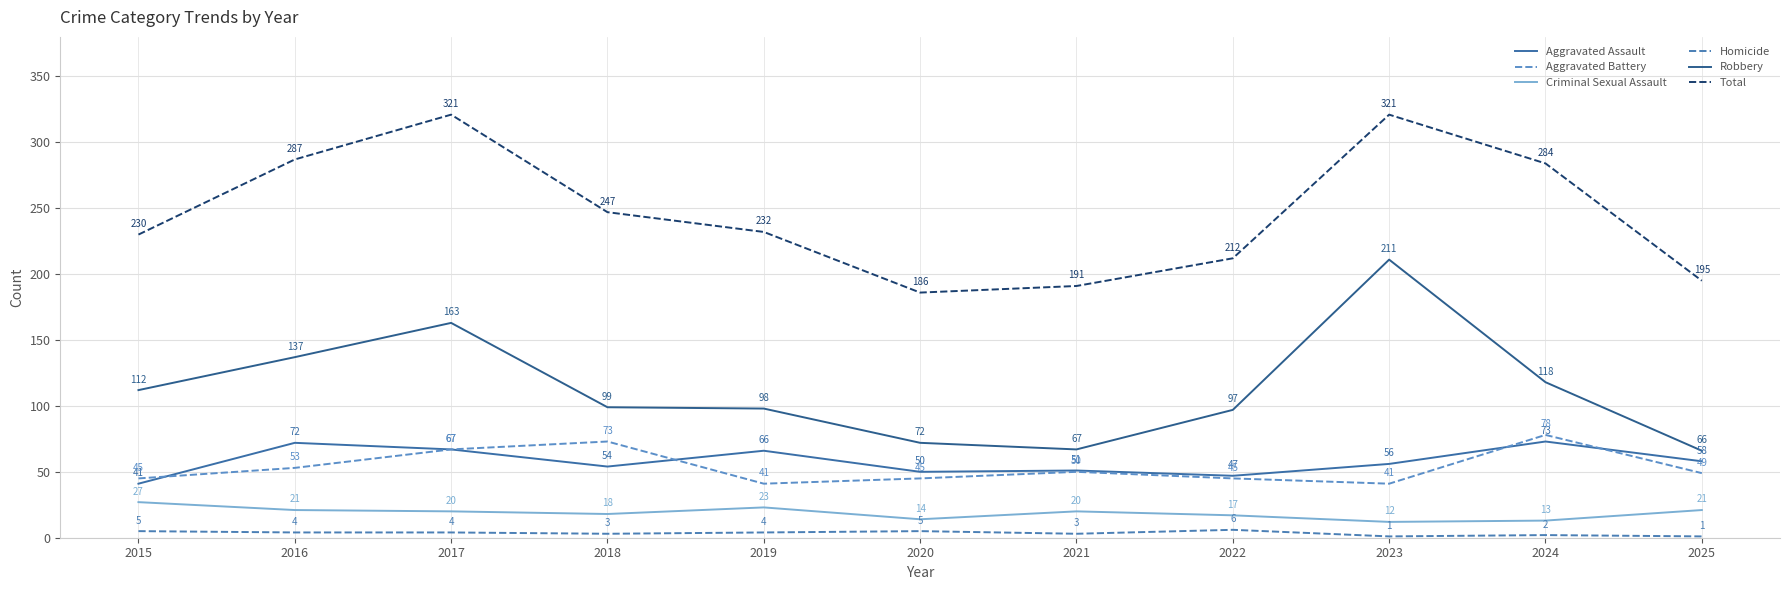

What is the lowest value of the Total series?

186